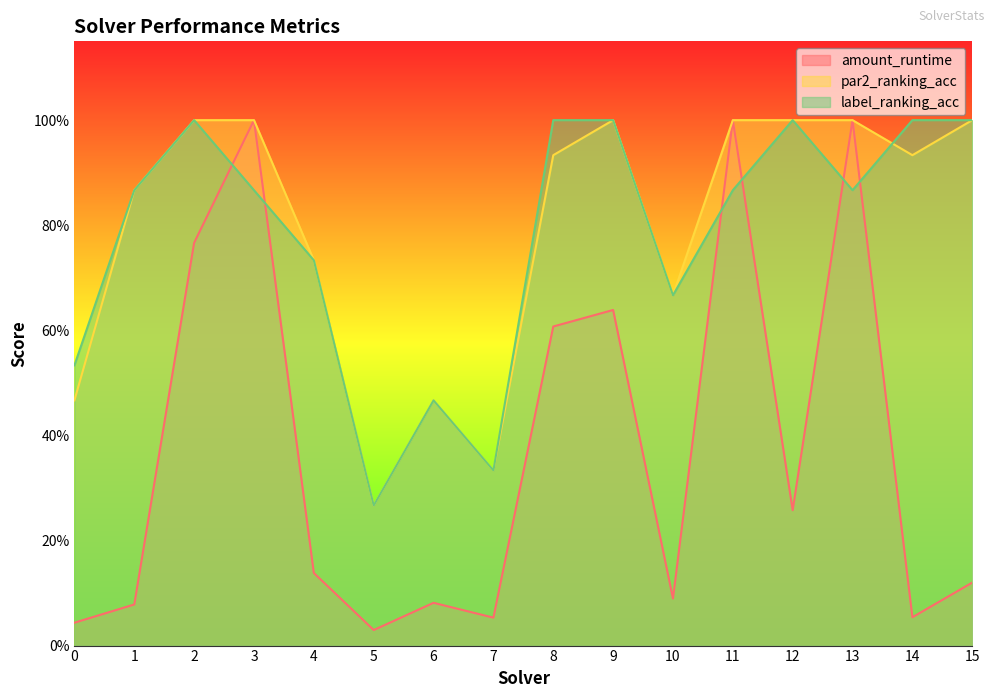

How many categories are shown in the chart?

16